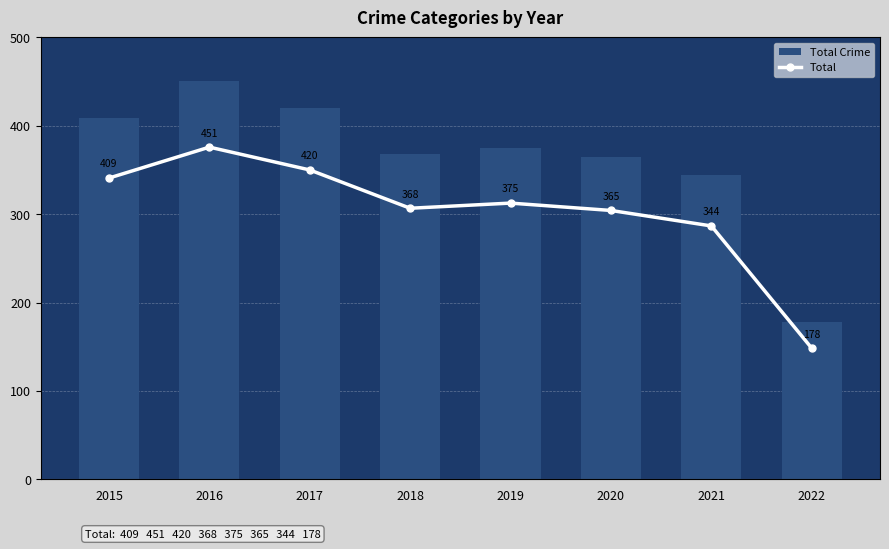

Reading left to right, what are all the values shown in this chart?

Total Crime: 409	451	420	368	375	365	344	178
Total: 409	451	420	368	375	365	344	178